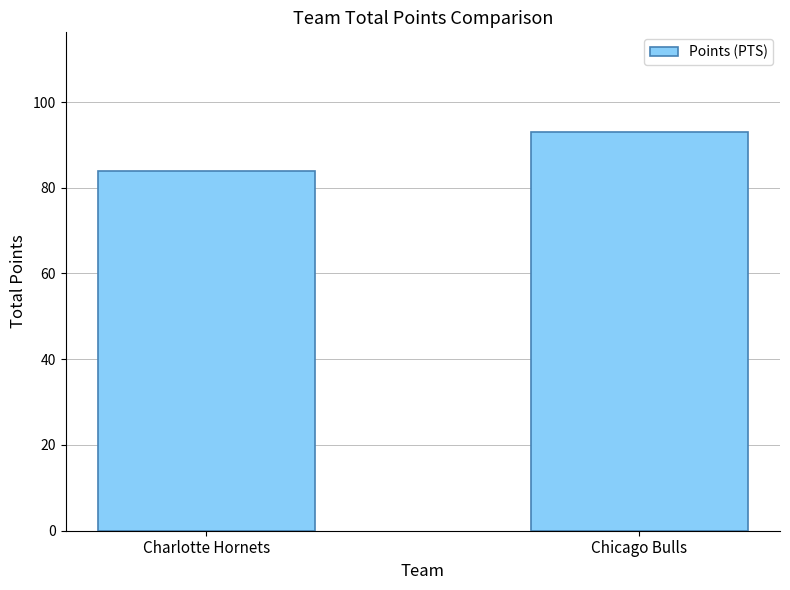

At which category does the chart reach its peak across all series?

Chicago Bulls